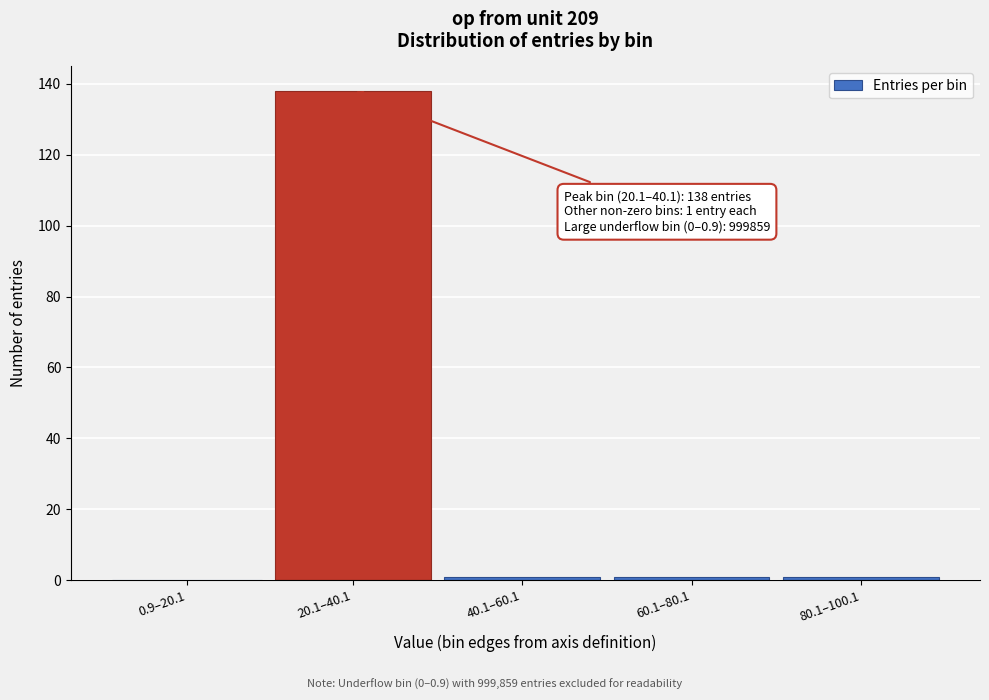

Reading left to right, what are all the values shown in this chart?

0.9–20.1=0	20.1–40.1=138	40.1–60.1=1	60.1–80.1=1	80.1–100.1=1